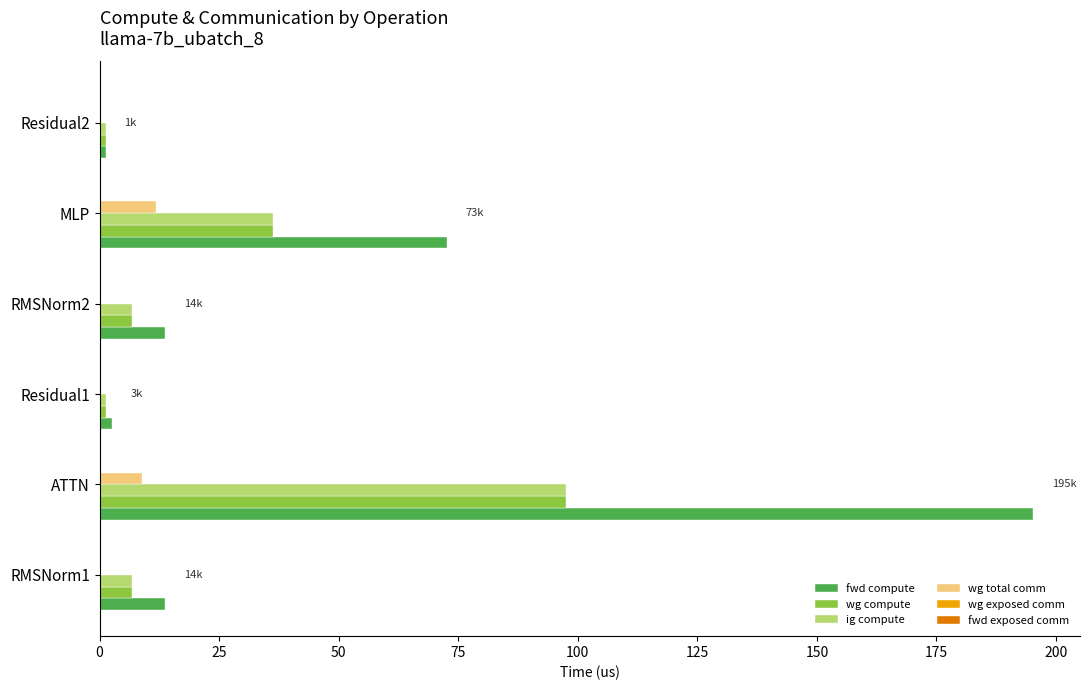

What is the sum of all wg compute values?

150.1